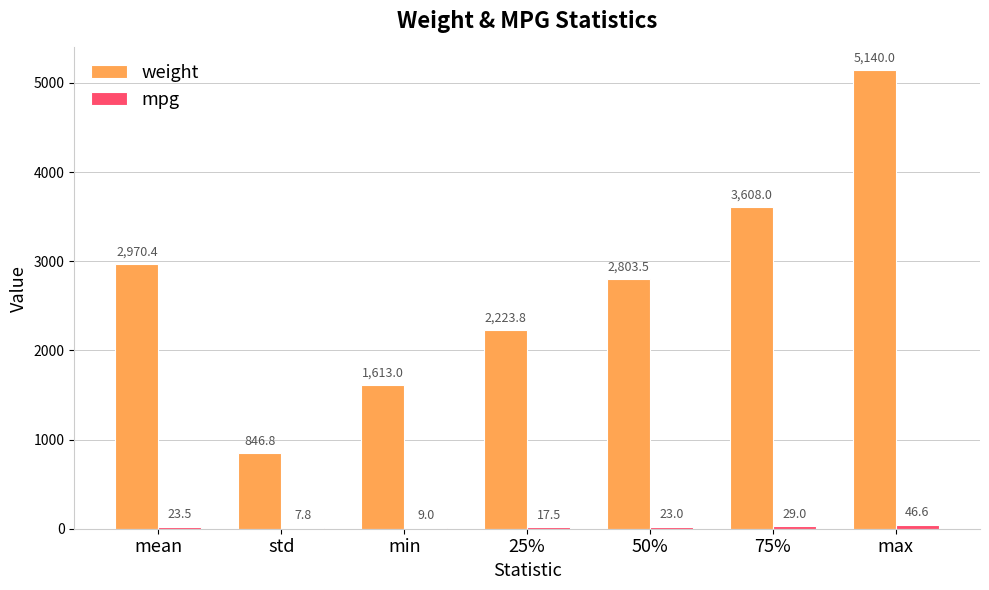

Which series has the largest total across all categories?

weight